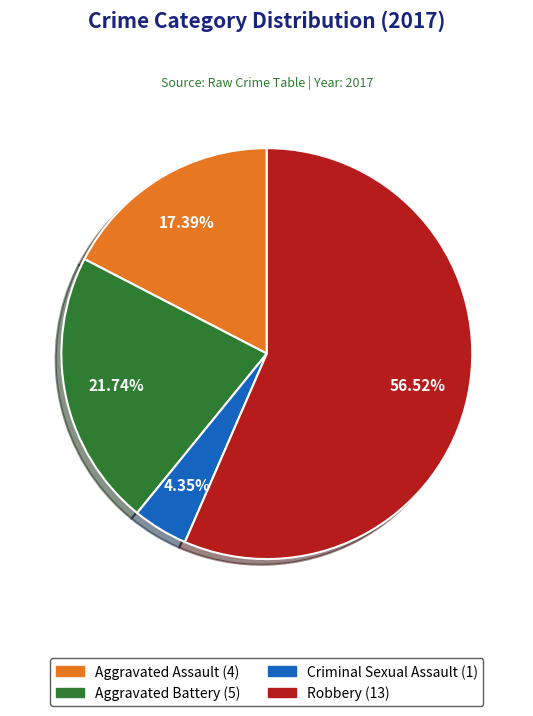

True or false: Criminal Sexual Assault accounts for 4% of the total.

True